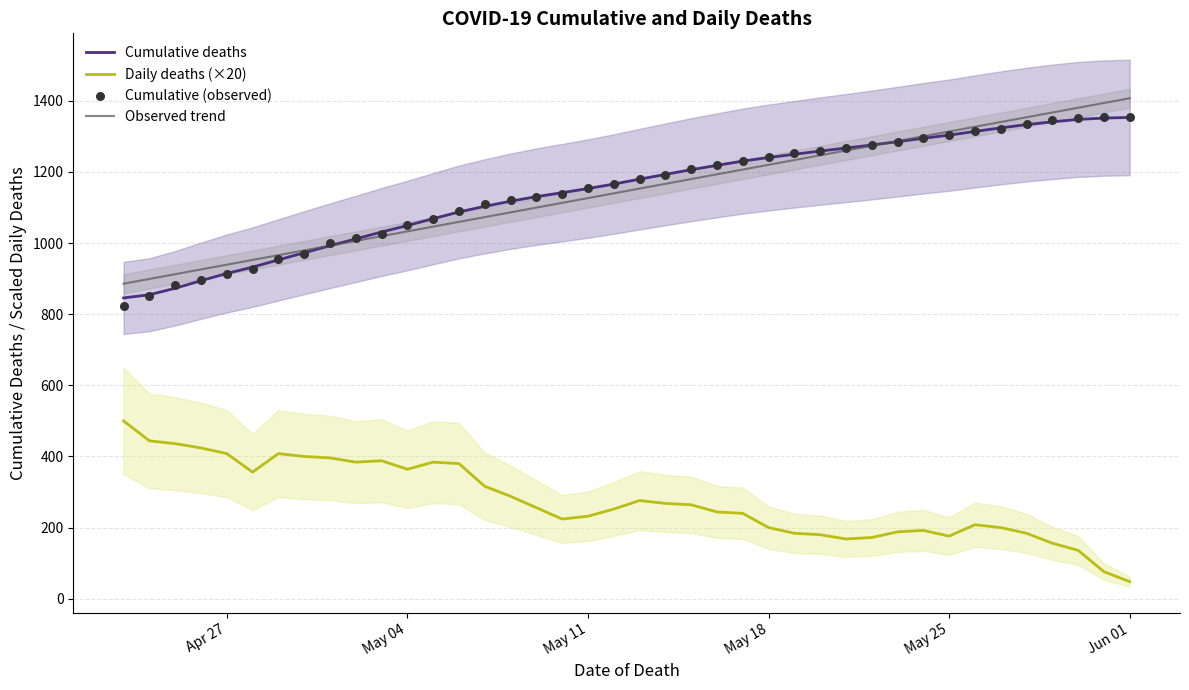

True or false: Daily deaths (×20) and Cumulative deaths intersect in this chart.

False